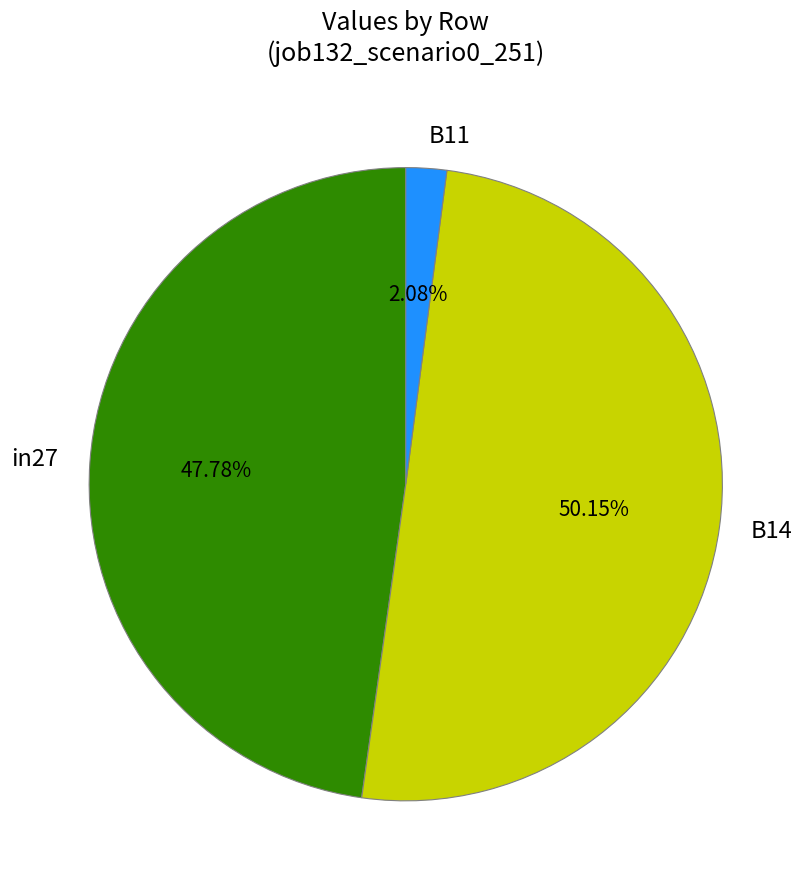

What percentage is the in27 slice, to the nearest percent?

48%